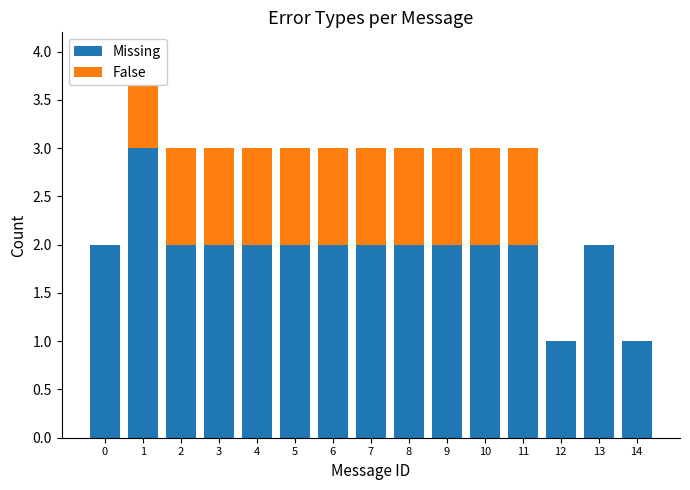

At which category is the sum across all series the highest?

1